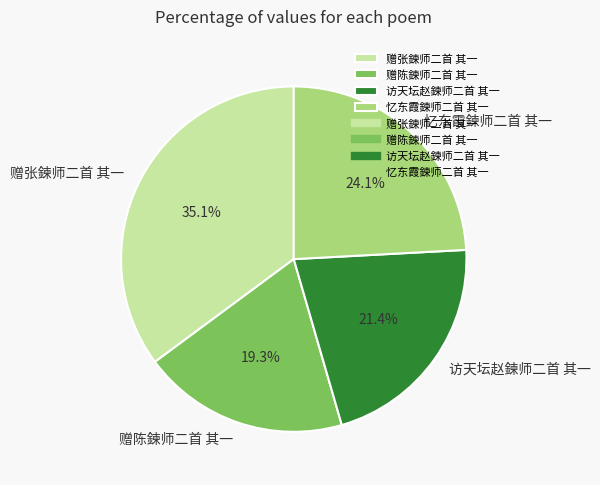

The 访天坛赵鍊师二首 其一 slice represents 7% of the pie. True or false?

False